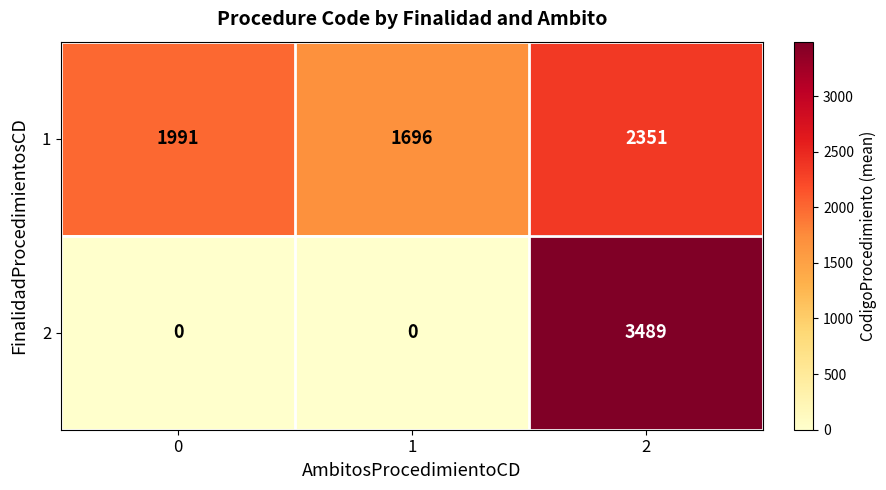

Which series has the widest spread of values?

2